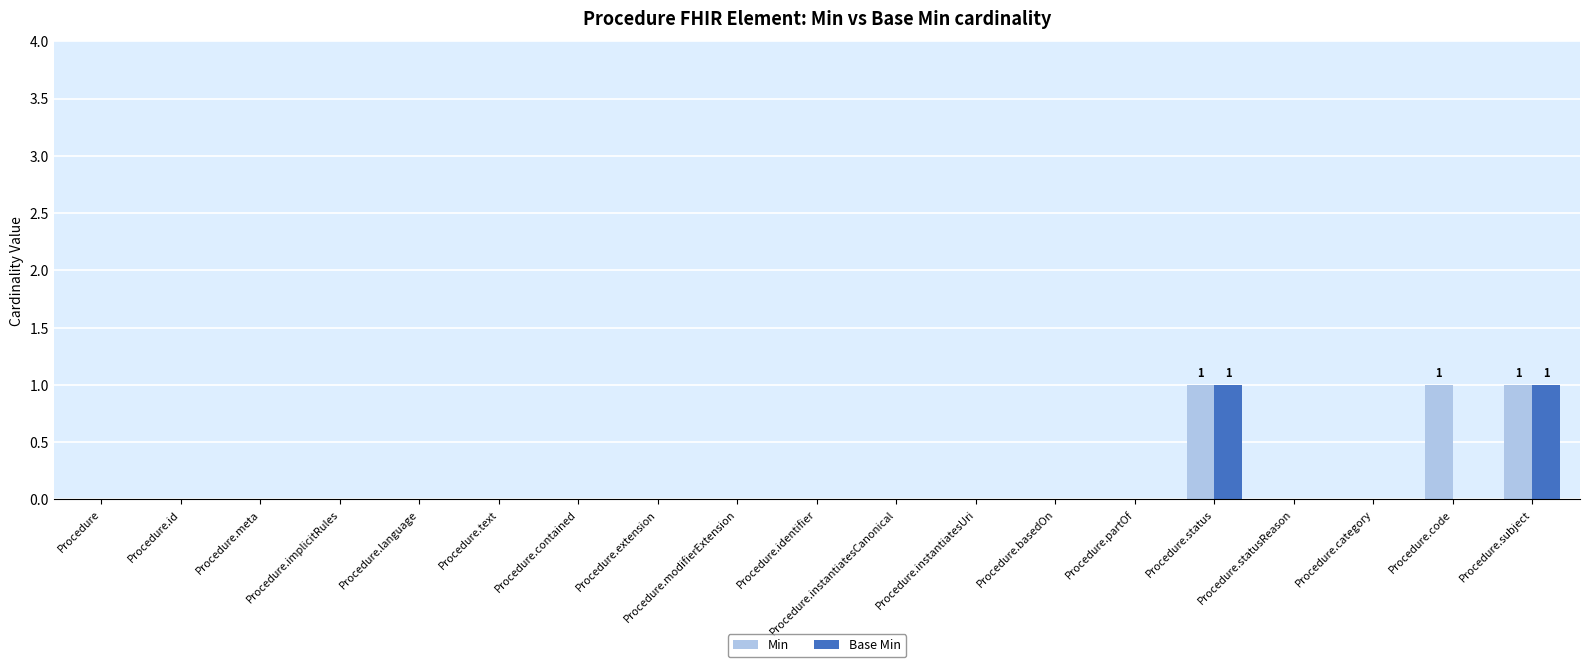

How many groups of bars are there?

19